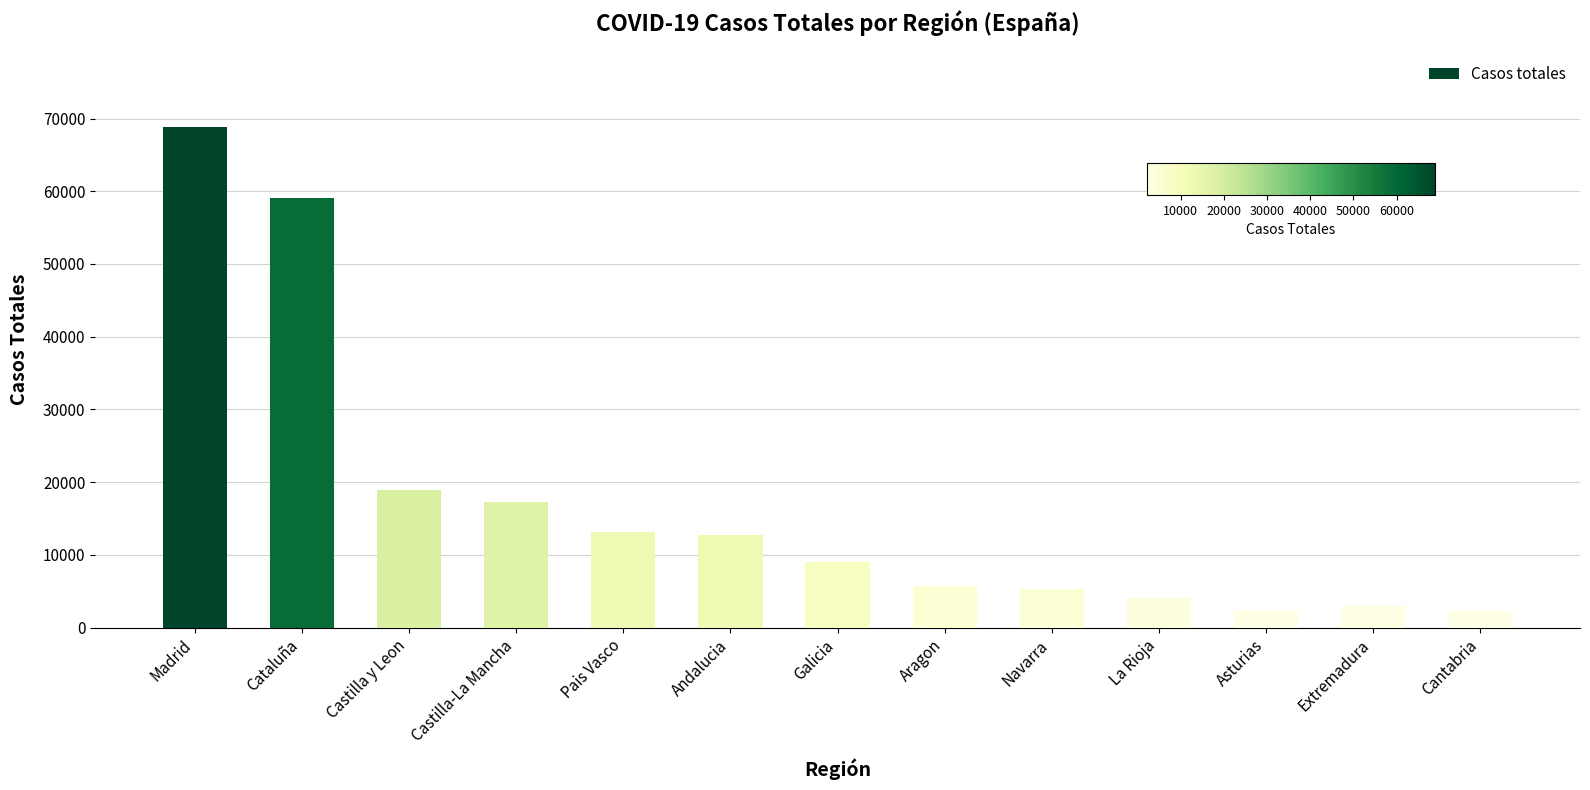

What is the average value?

17039